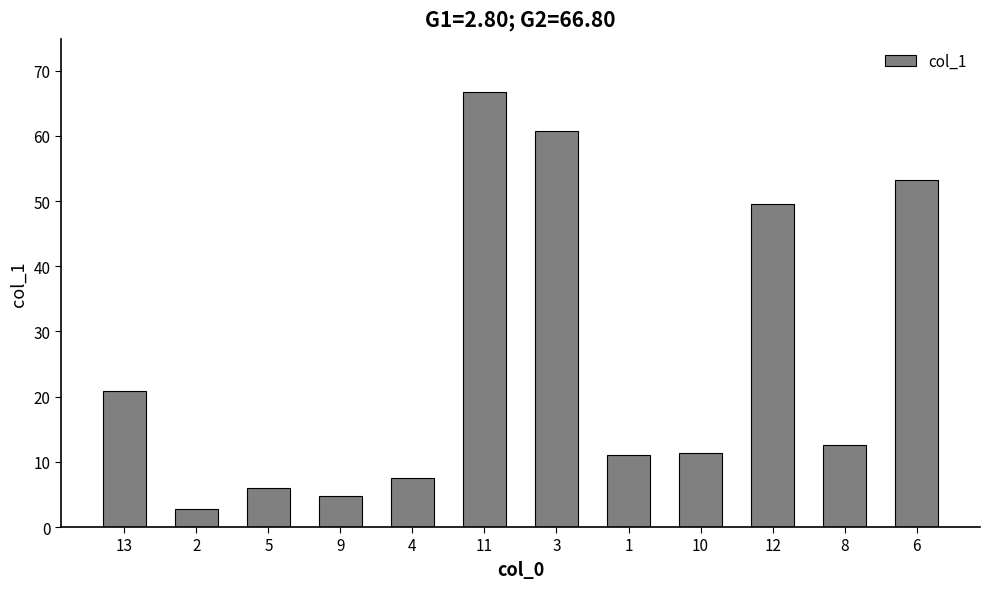

True or false: the data shows 91.0 at 11.

False